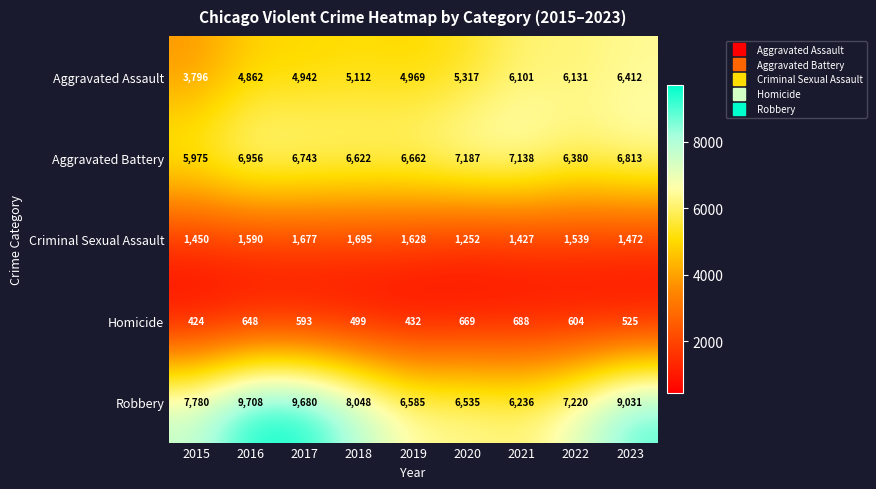

What is the difference between the second highest and second lowest values in the Aggravated Assault series?

1269